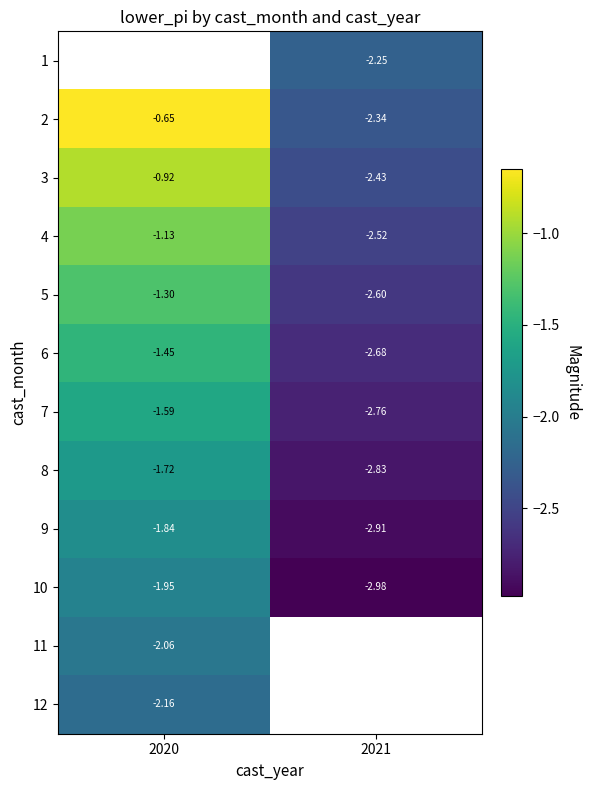

Rank the series at 2020 from highest to lowest value.

1, 2, 3, 4, 5, 6, 7, 8, 9, 10, 11, 12